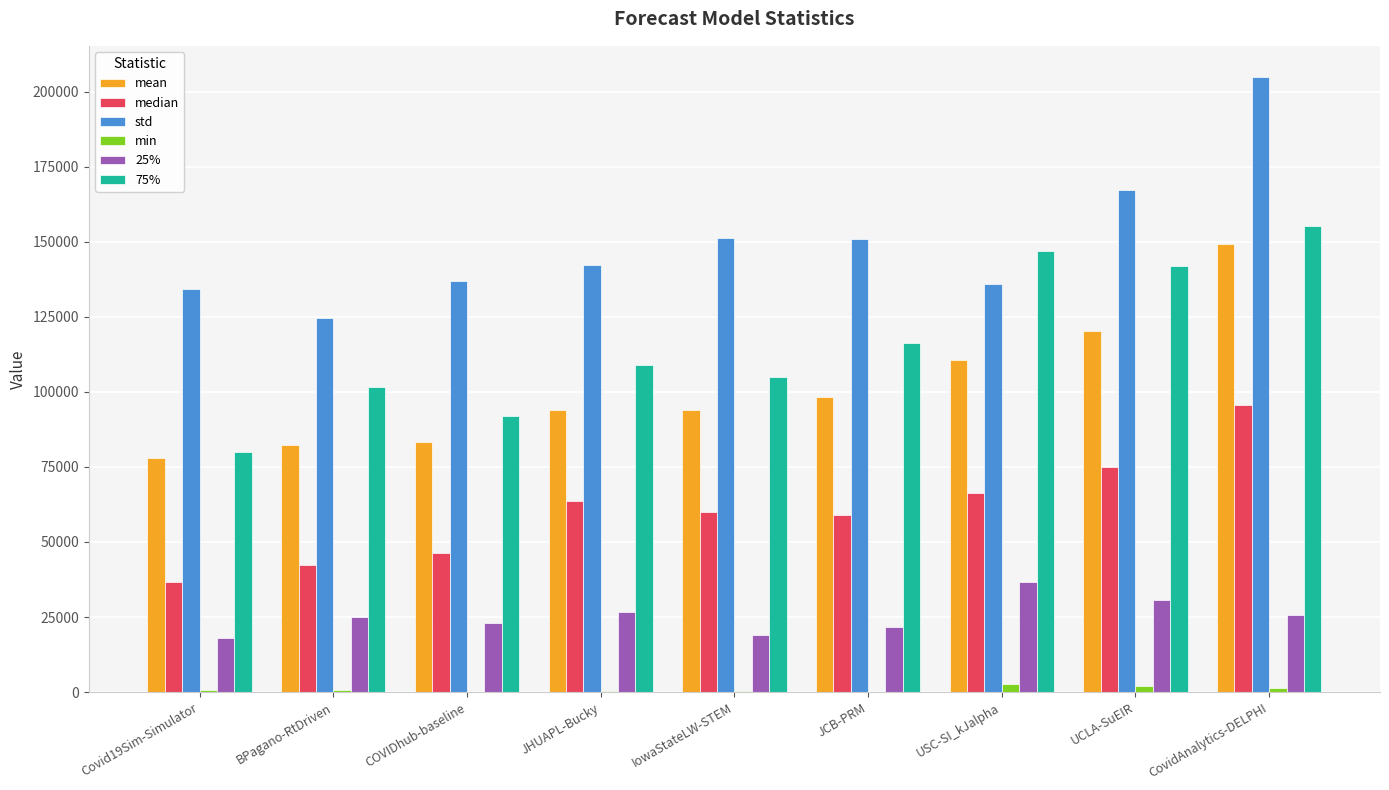

Between BPagano-RtDriven and JHUAPL-Bucky, which series saw the biggest shift?

median